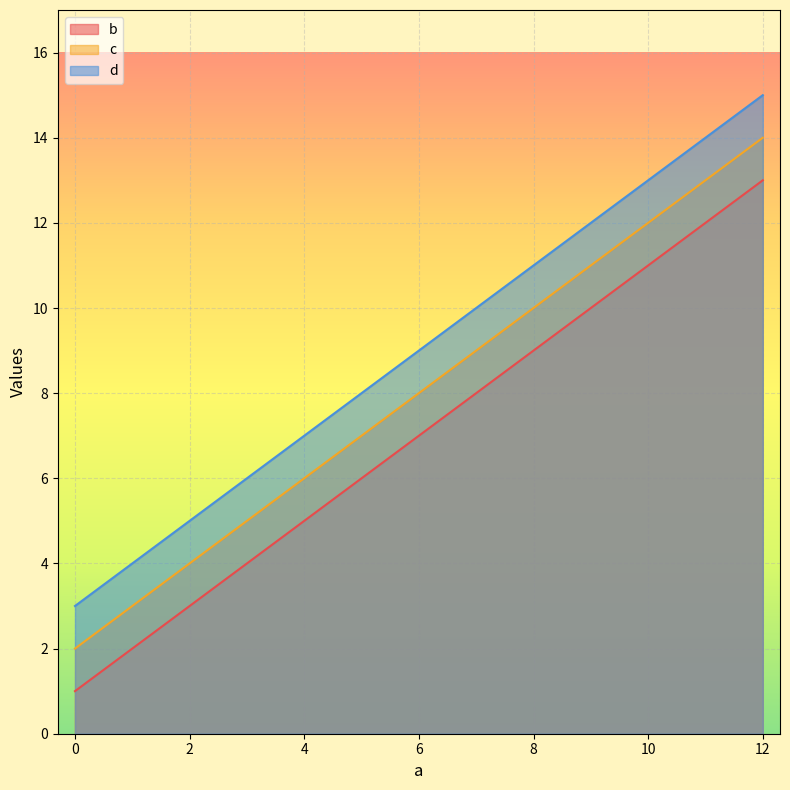

What is the value of the d point at the 2nd from the left?

7